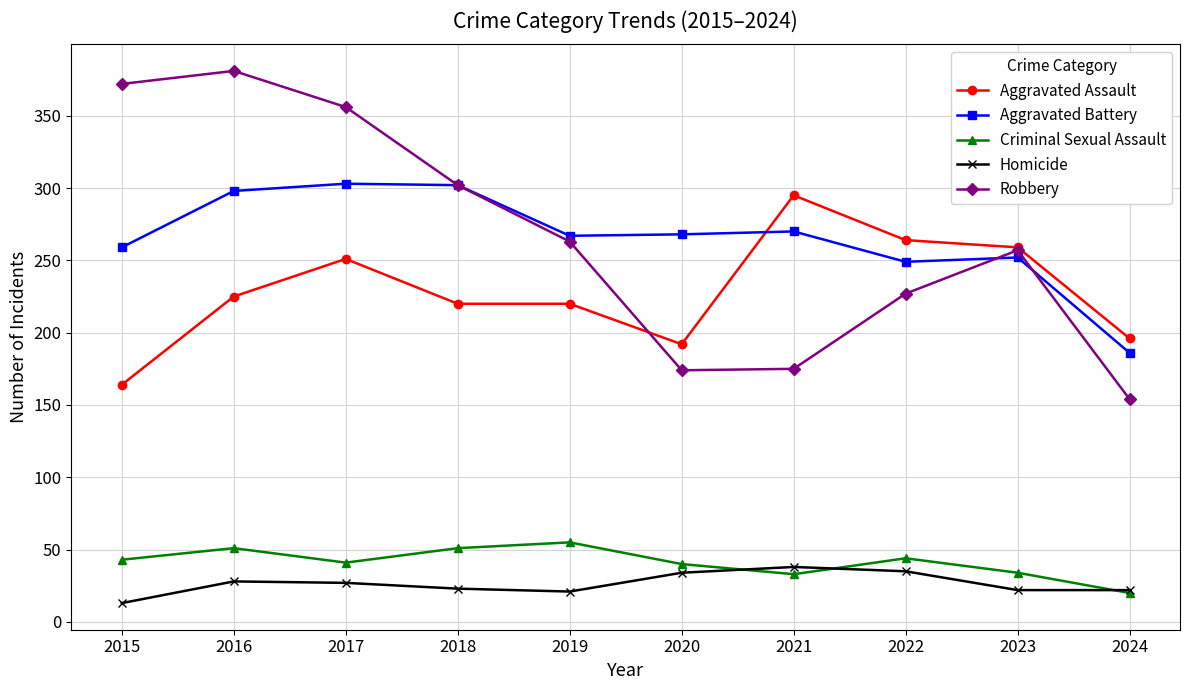

True or false: Homicide and Aggravated Assault intersect in this chart.

False